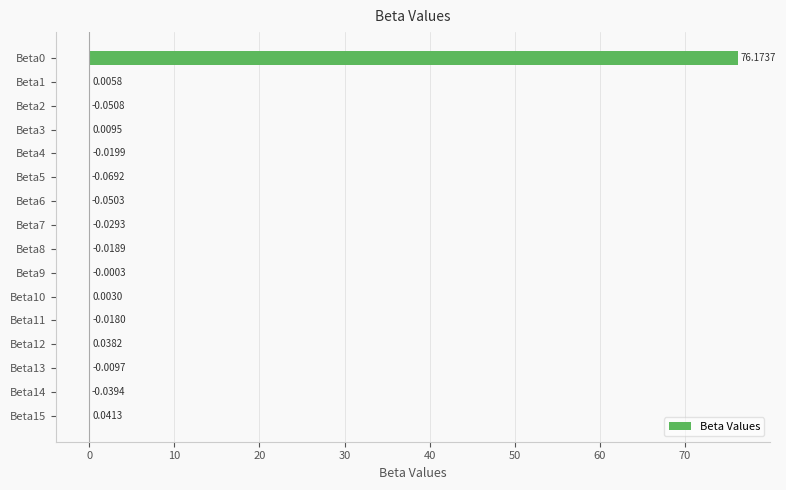

What is the sum of all values?

76.0